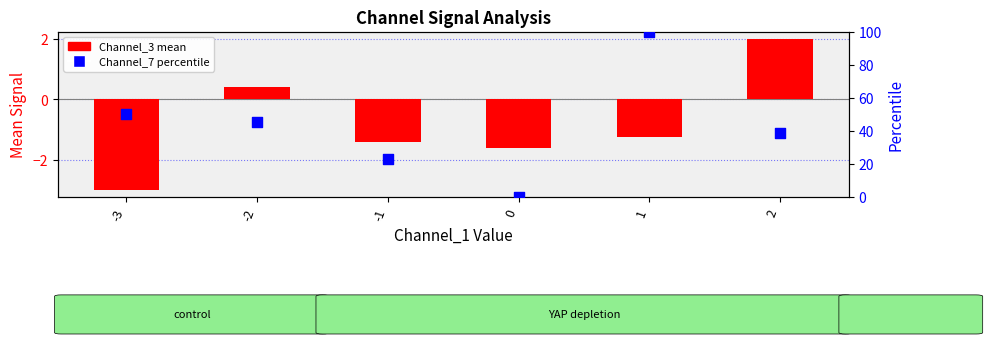

What are all the series names shown in the legend?

Channel_3 mean, Channel_7 percentile